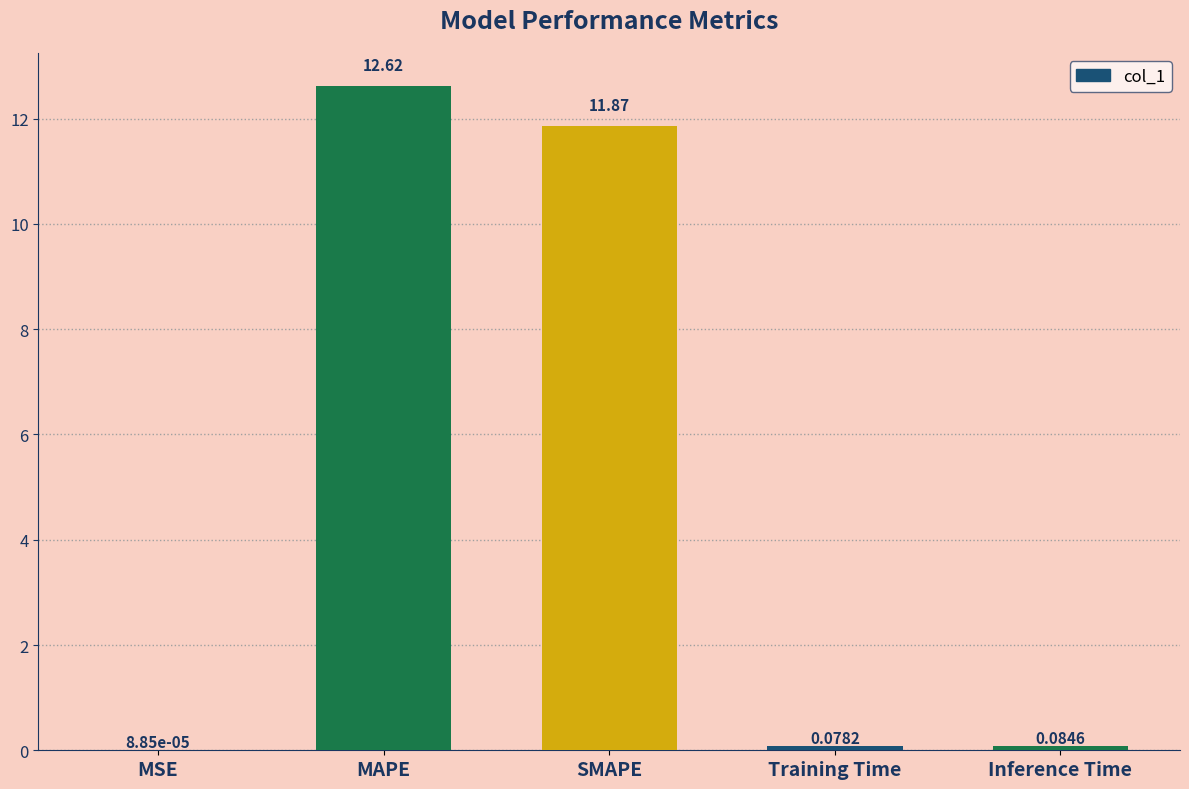

What value does the data have at SMAPE?

11.9